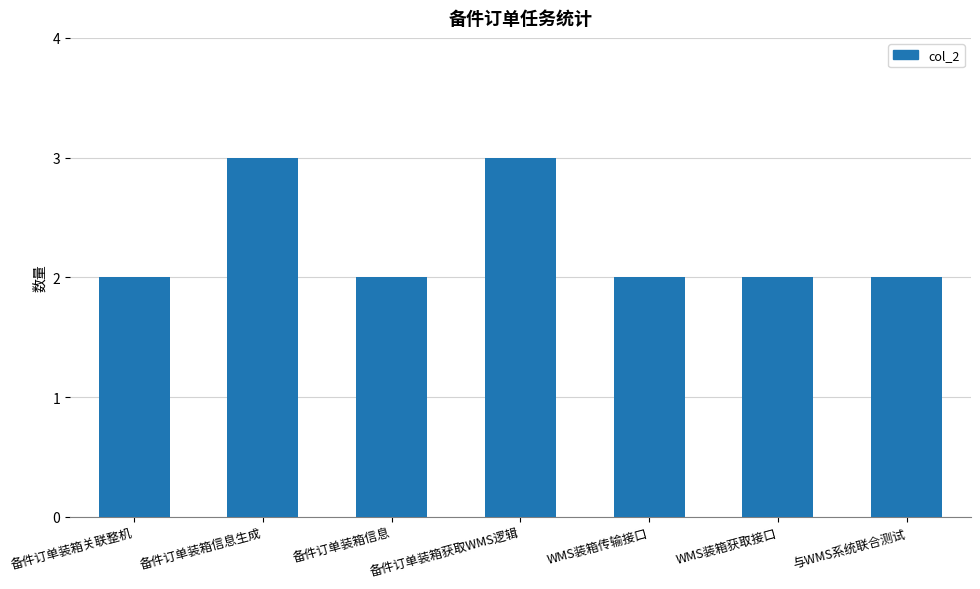

What is the greatest value displayed?

3